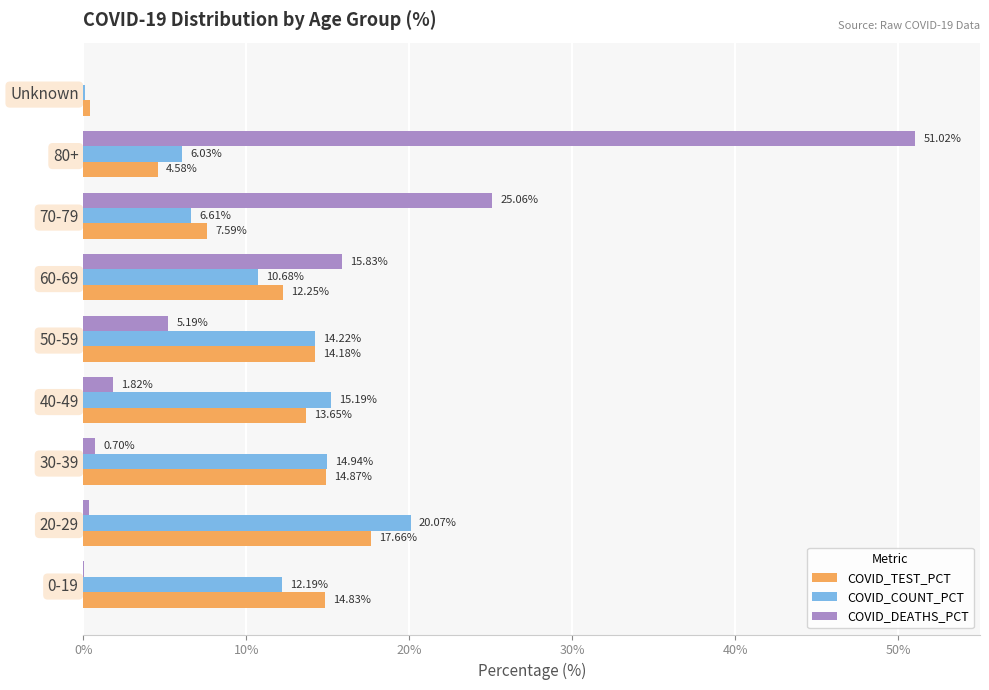

Which series changed the most between 20-29 and 80+?

COVID_DEATHS_PCT